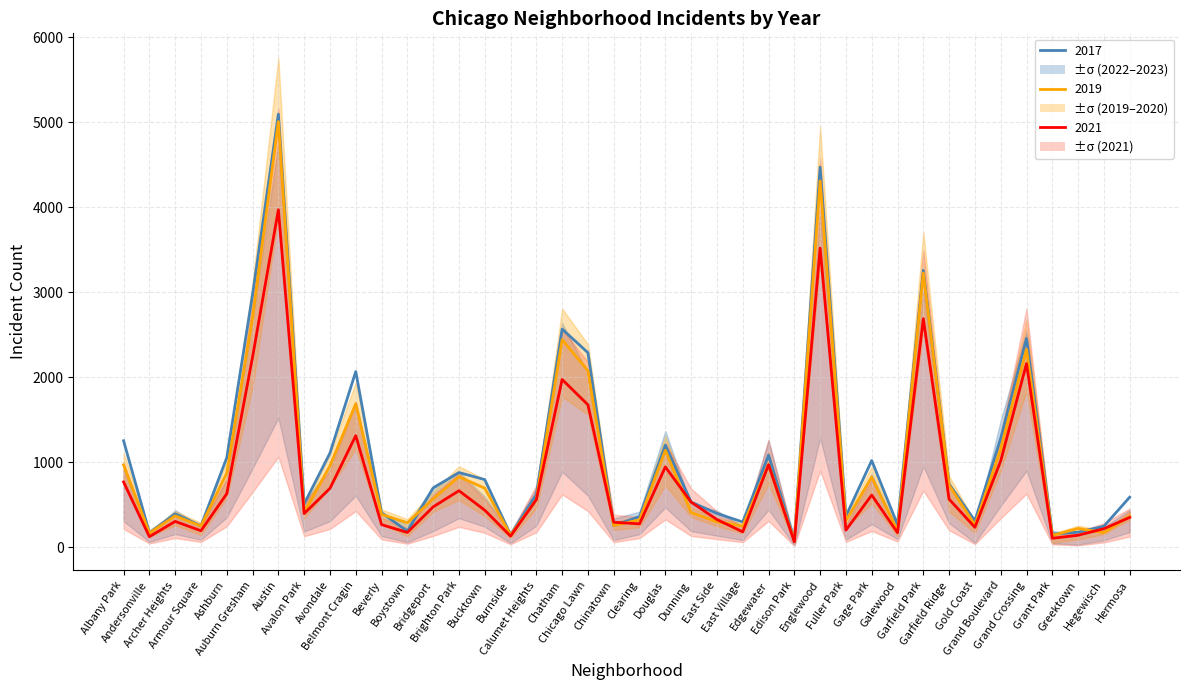

Is it true that 2019 equals 138 at Grant Park?

True